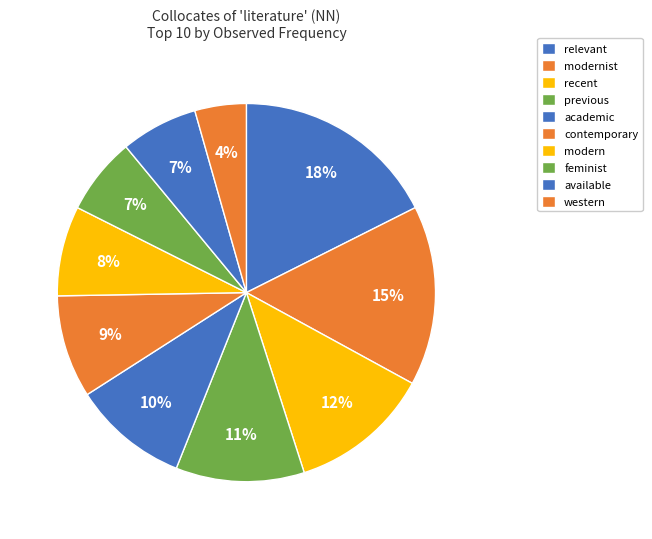

How much of the chart is everything except academic?

90.1%